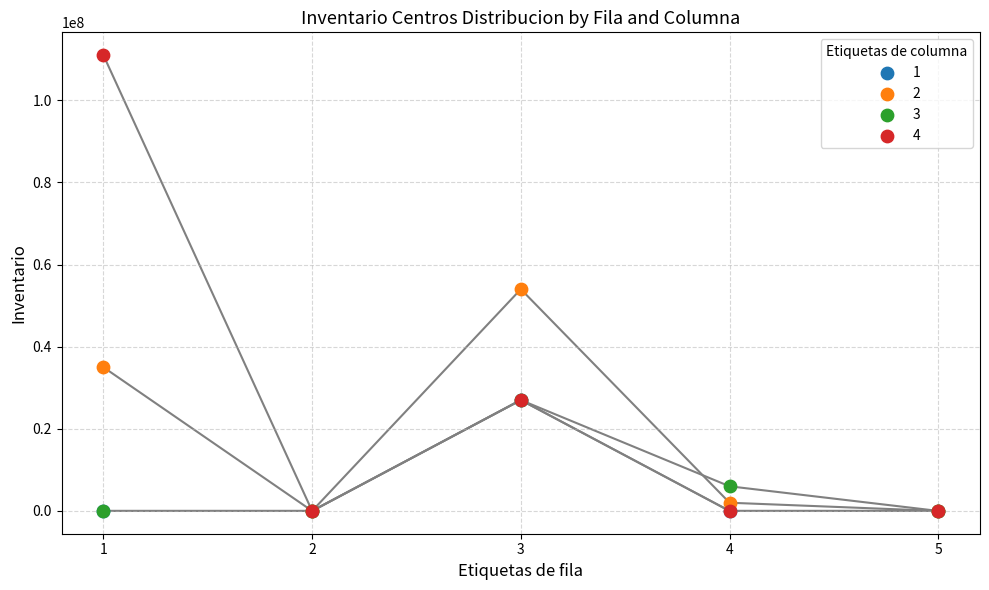

Across all series, what Y value is closest to 55500000?

54000000